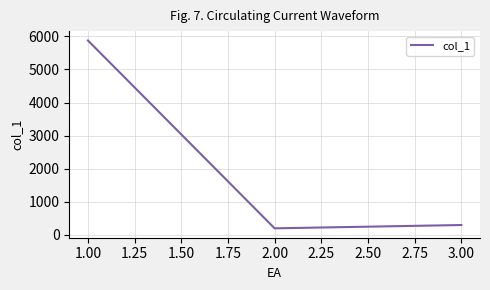

Is it true that the value at 1.00 is 273.5?

False